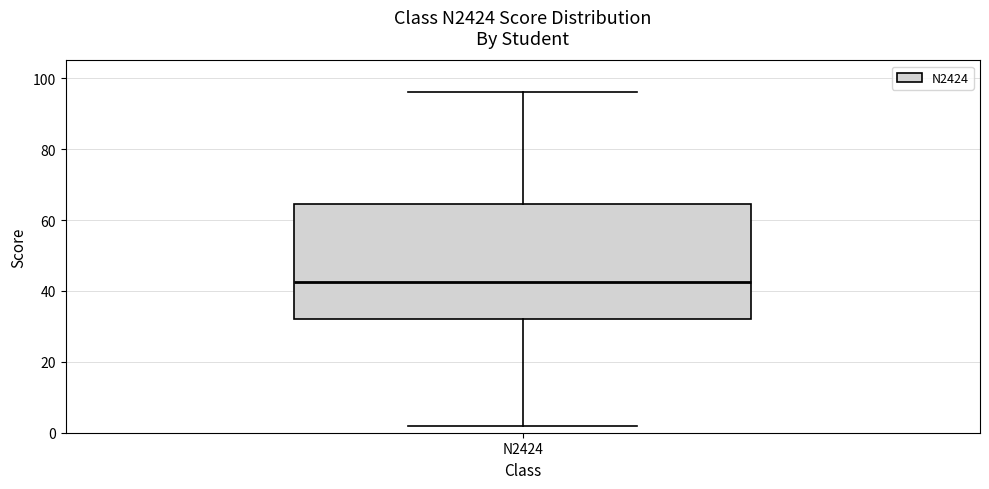

Read this box plot against the y-axis: the position of the median line, the range covered by the box, and the ends of both whiskers. The values are not printed on the chart, so give them approximately, as read against the axis.

median 42, box 32 to 64, whiskers 2 to 96